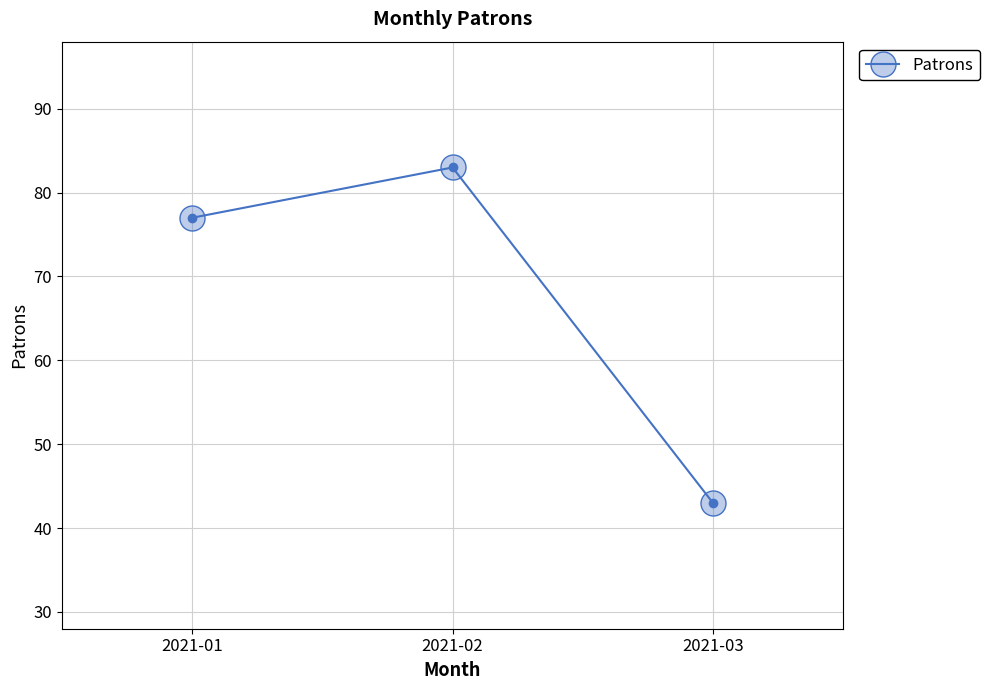

What is the value of the 3rd point from the left?

43